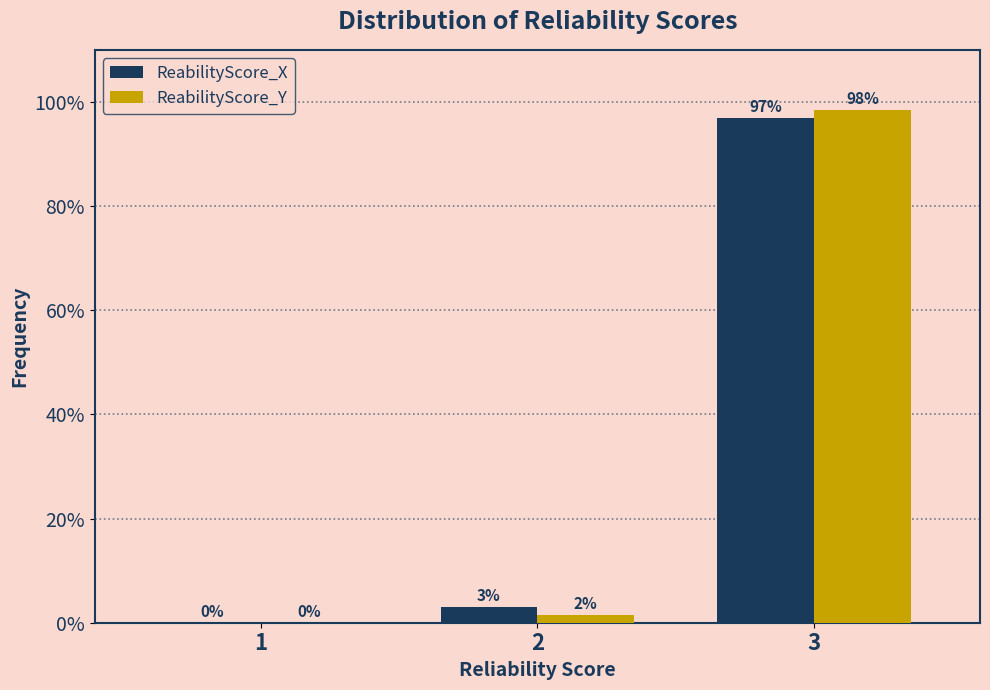

What are all the series names shown in the legend?

ReabilityScore_X, ReabilityScore_Y